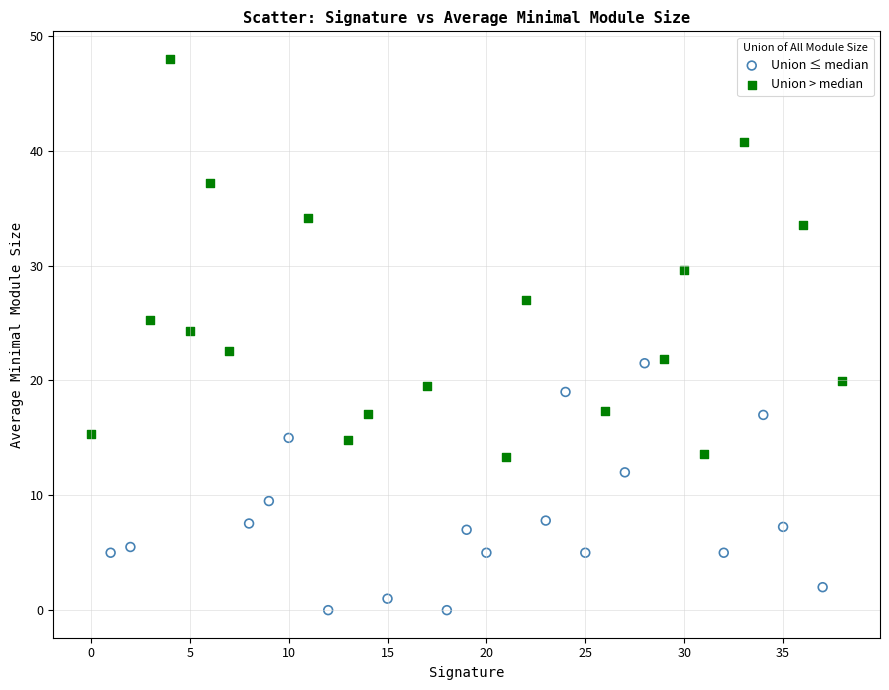

Which series contains the lowest Y value?

Union ≤ median